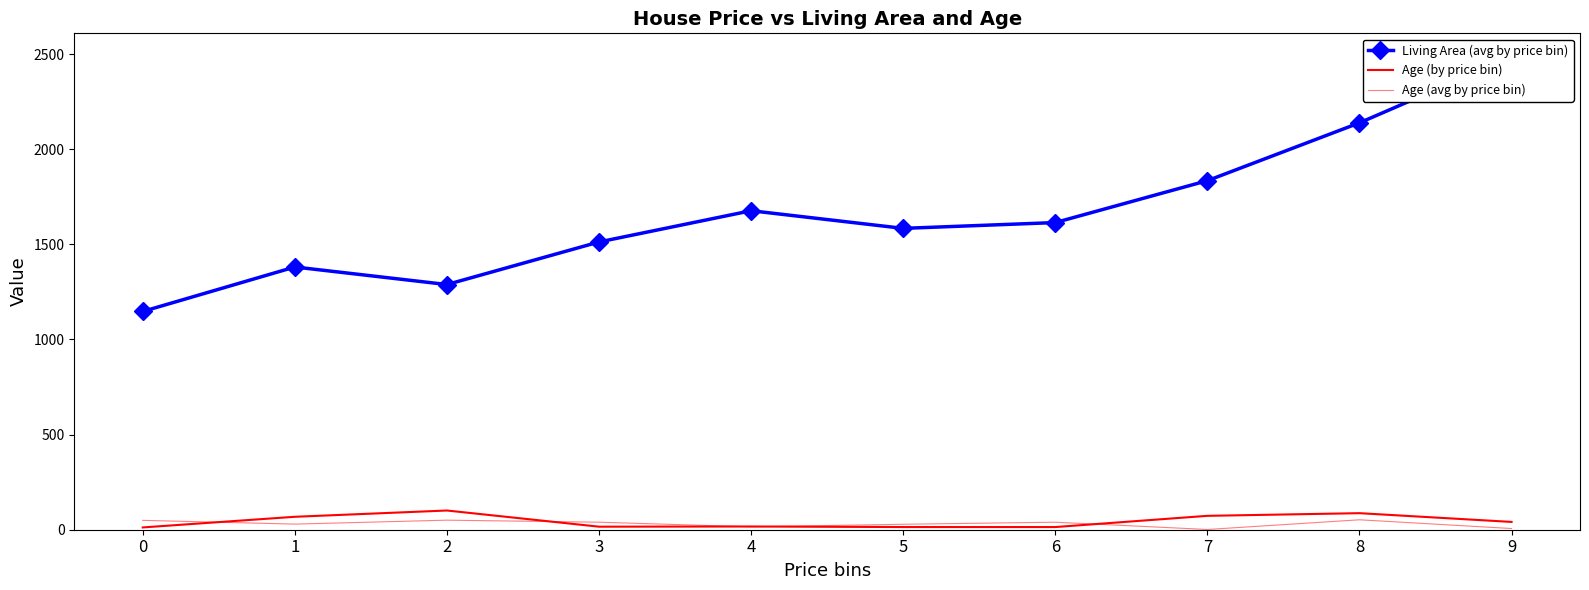

Which series changed the most between 0 and 4?

Living Area (avg by price bin)